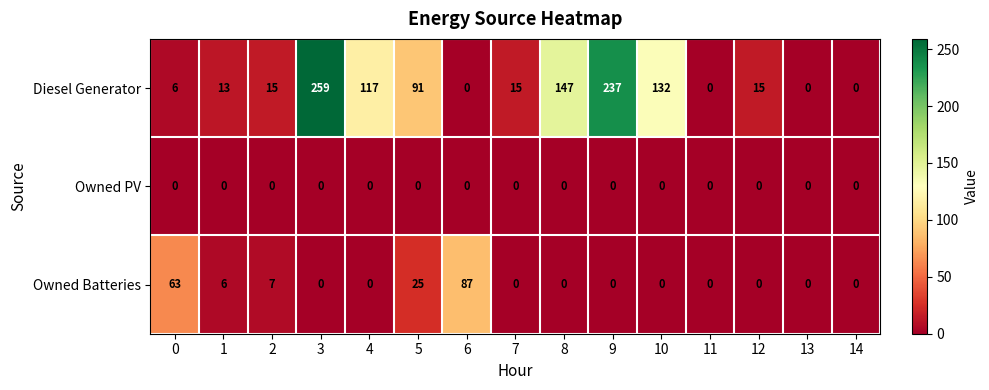

Rank the series by their maximum value, from highest to lowest.

Diesel Generator, Owned Batteries, Owned PV